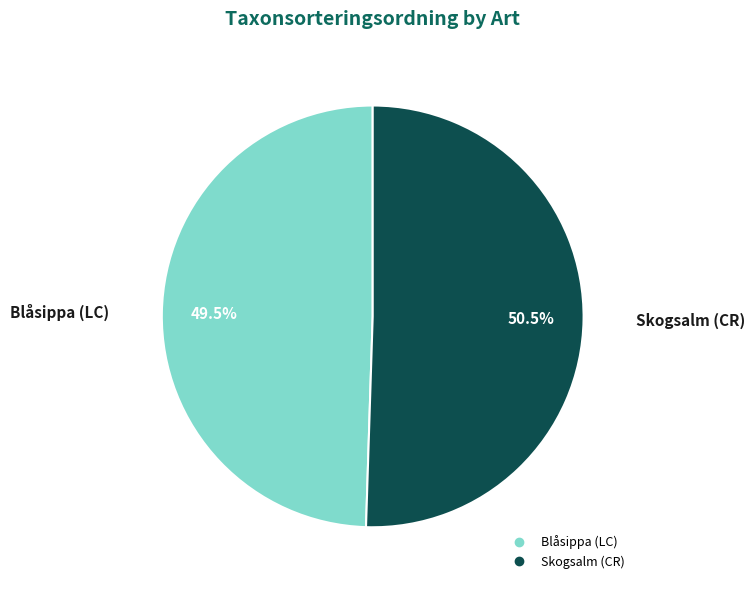

True or false: Skogsalm (CR) accounts for 62% of the total.

False